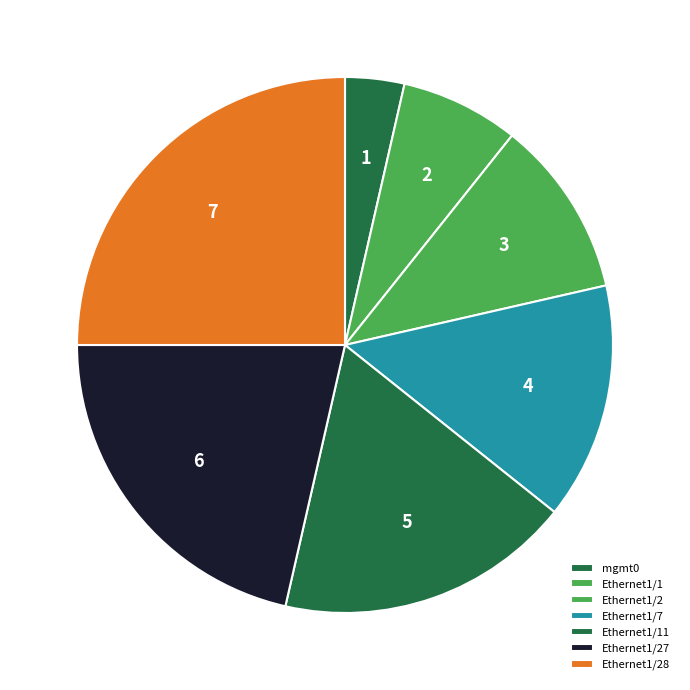

To the nearest percent, what is the combined percentage of Ethernet1/27 and Ethernet1/1?

29%